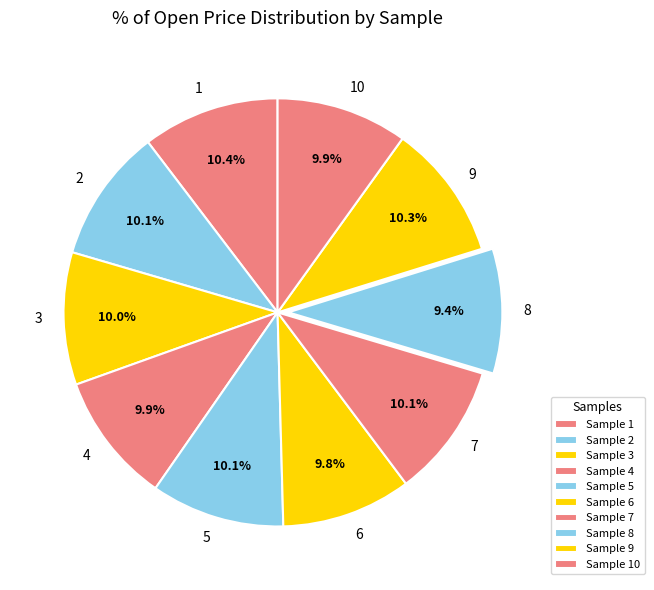

Does 5 account for over 50% of the chart?

No